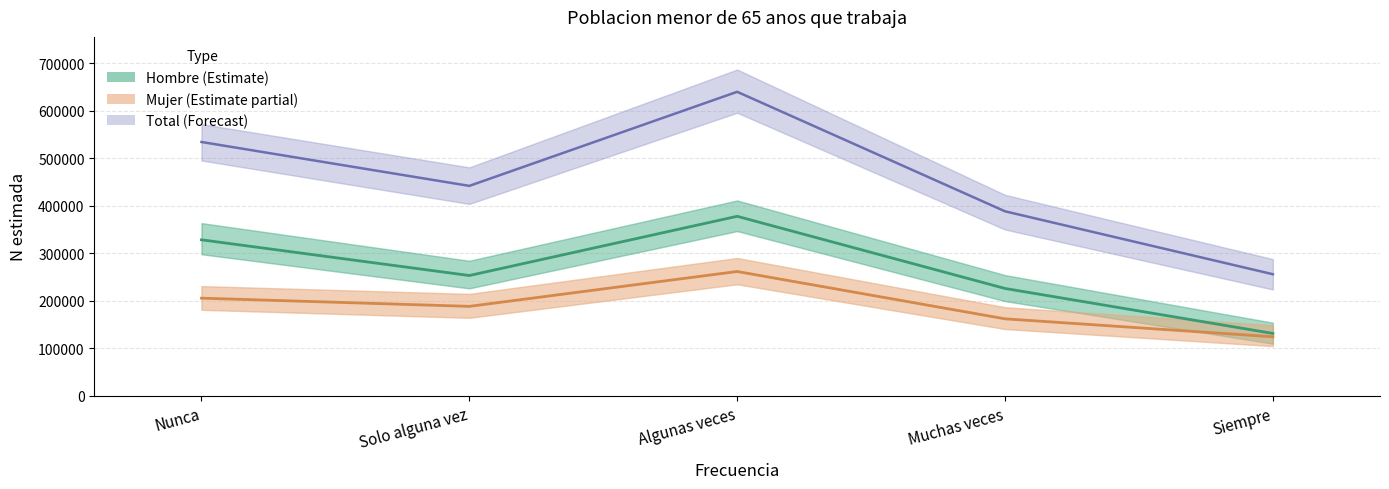

Rank the series by their maximum value, from lowest to highest.

Mujer, Hombre, Total